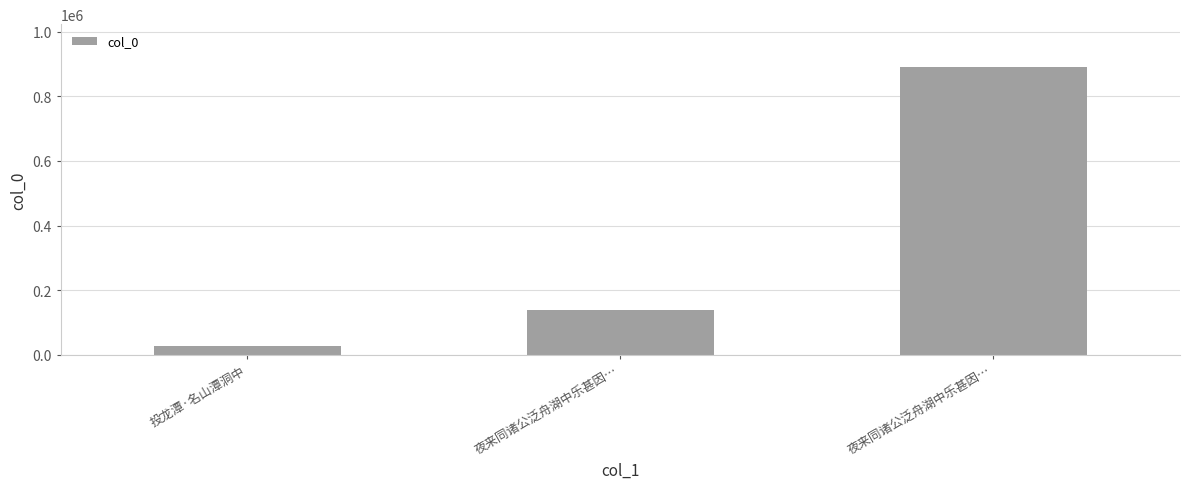

How many bars are there in total?

3